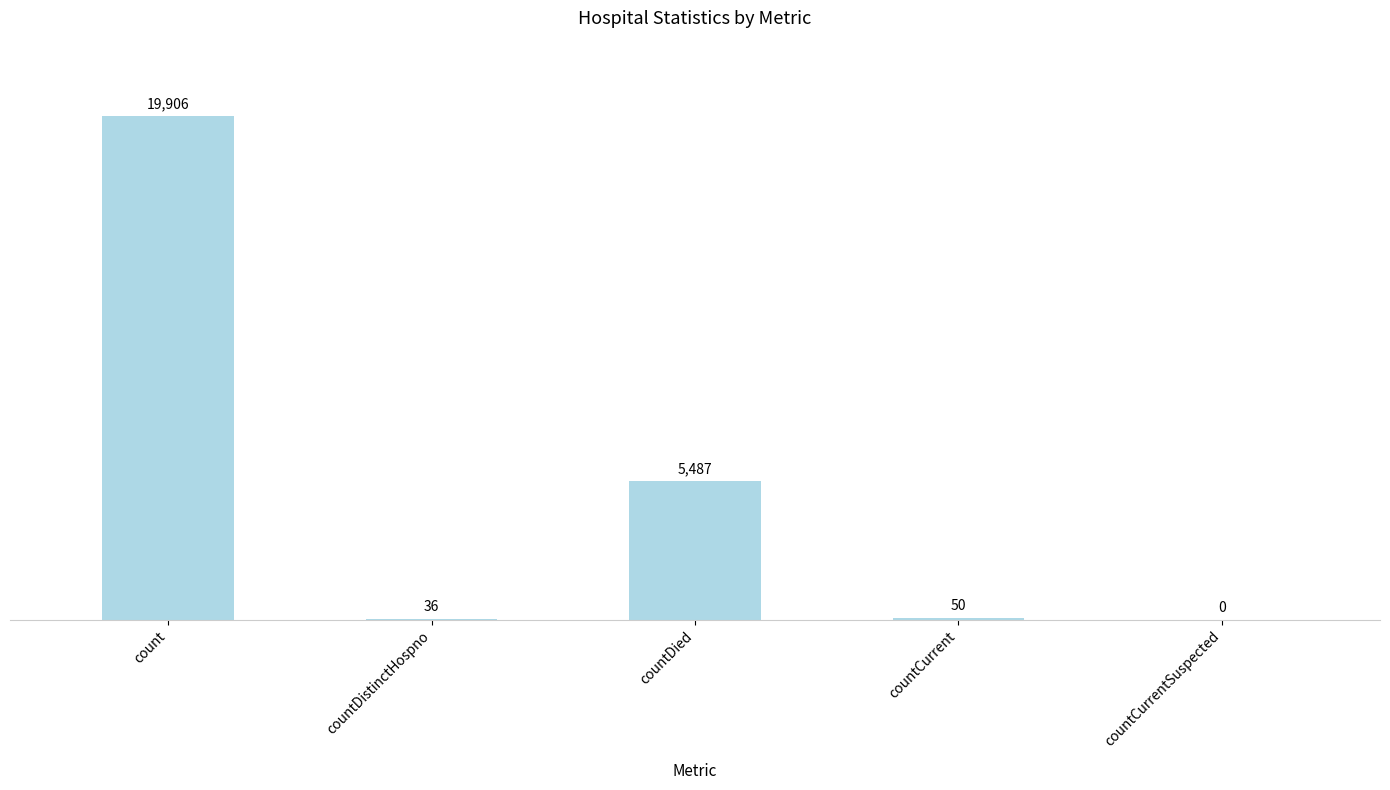

Between countCurrent and countDistinctHospno, which is larger?

countCurrent